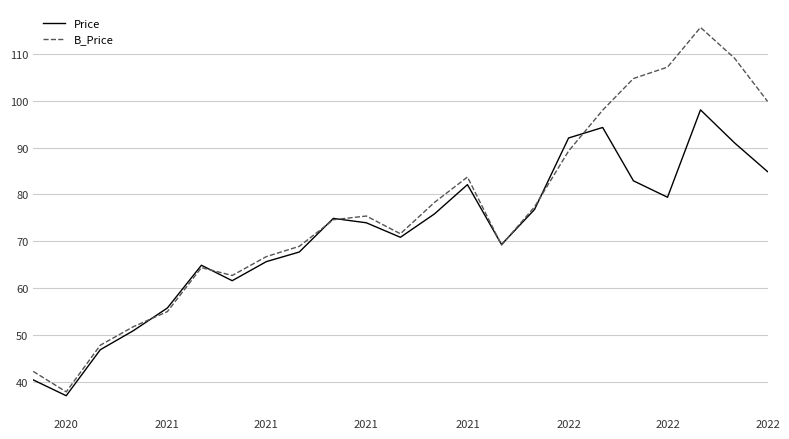

How many lines are shown in the chart?

2